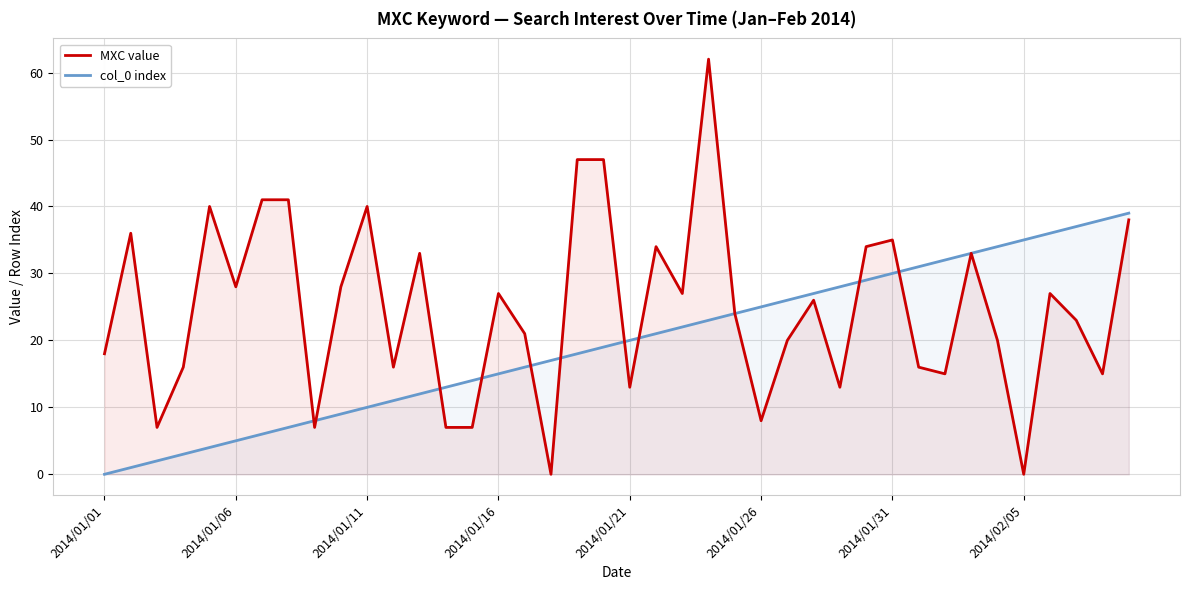

The col_0 index series shows 27 at 17. True or false?

False